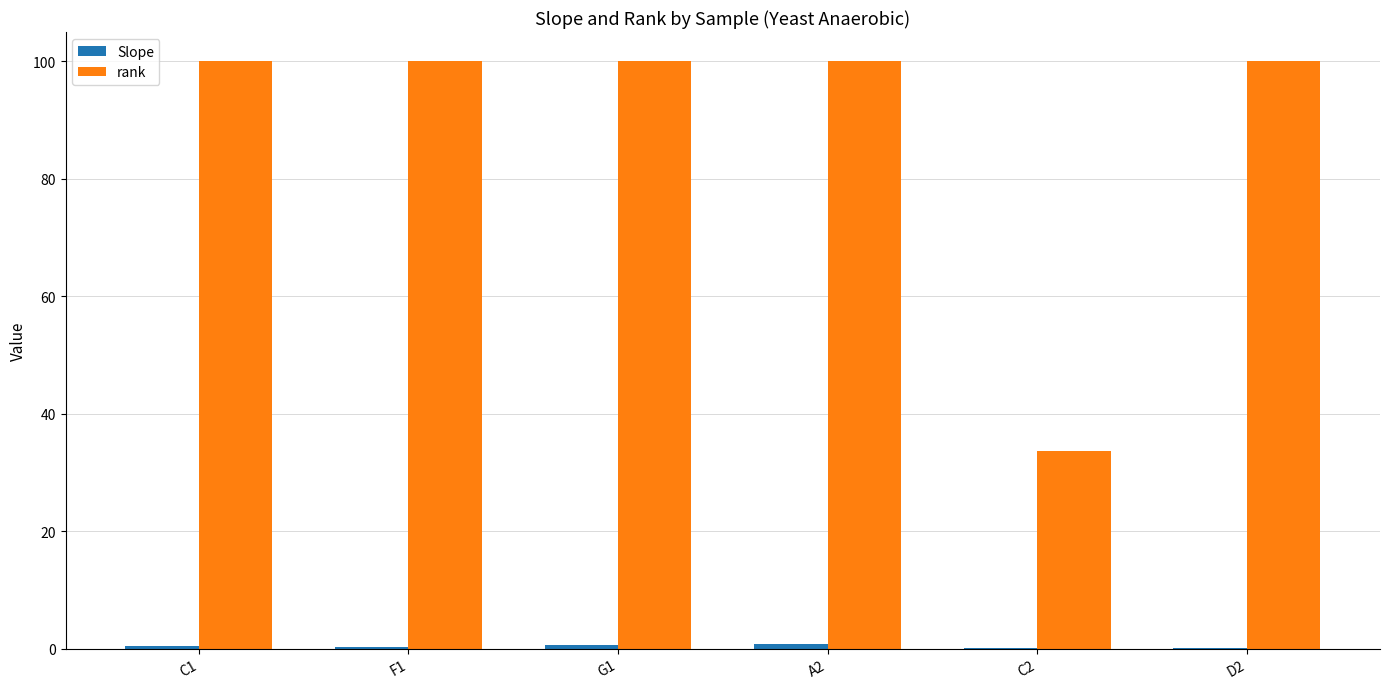

What is the greatest value displayed?

100.0